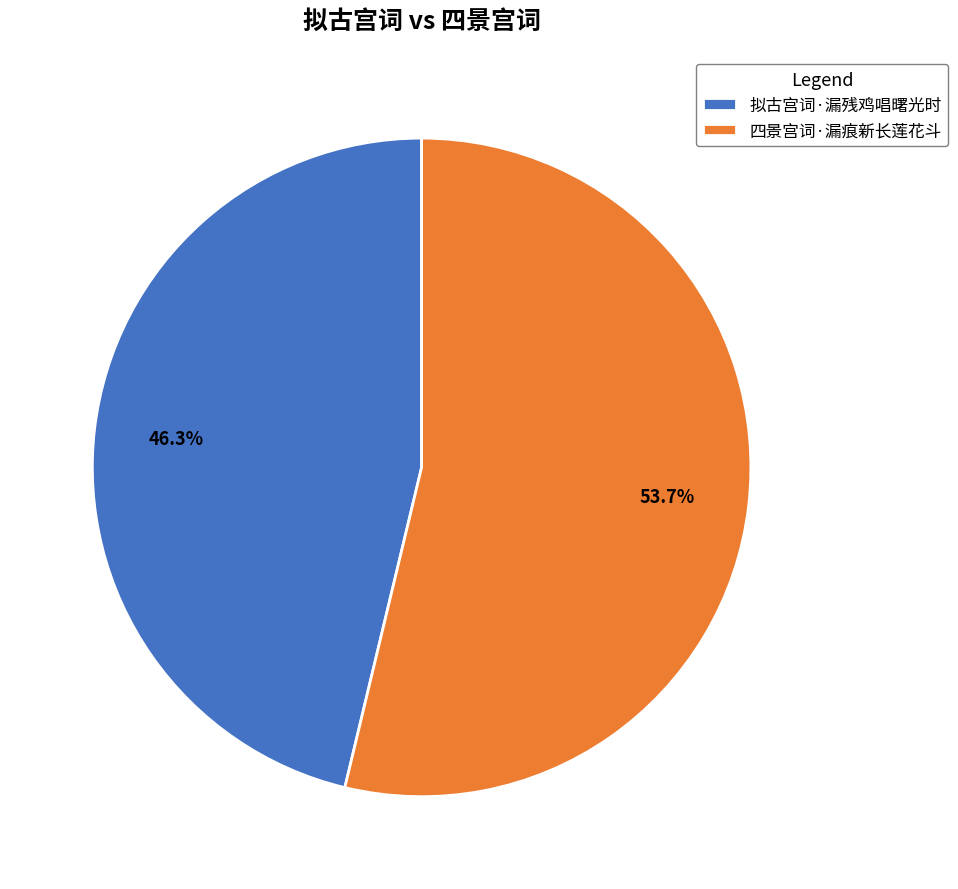

To the nearest percent, what is the difference between the largest and smallest slice percentages?

7%